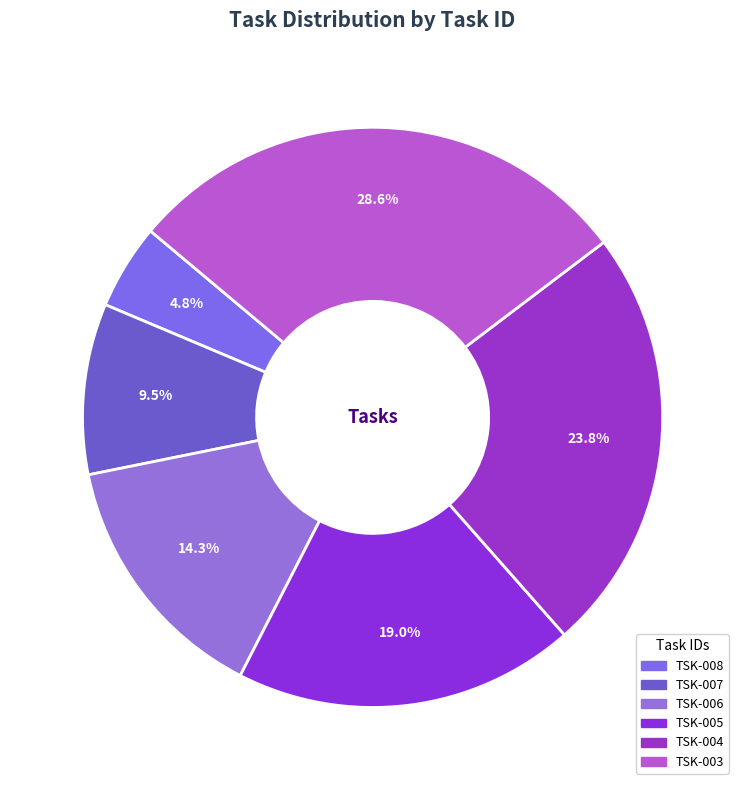

To the nearest percent, what is the average slice percentage?

17%